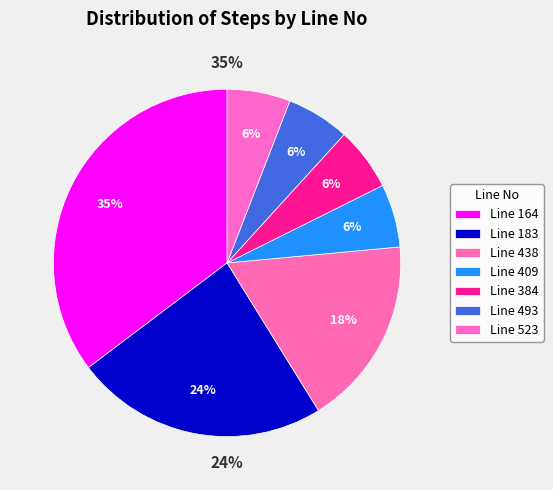

Which has a higher value, 384 or 523?

384